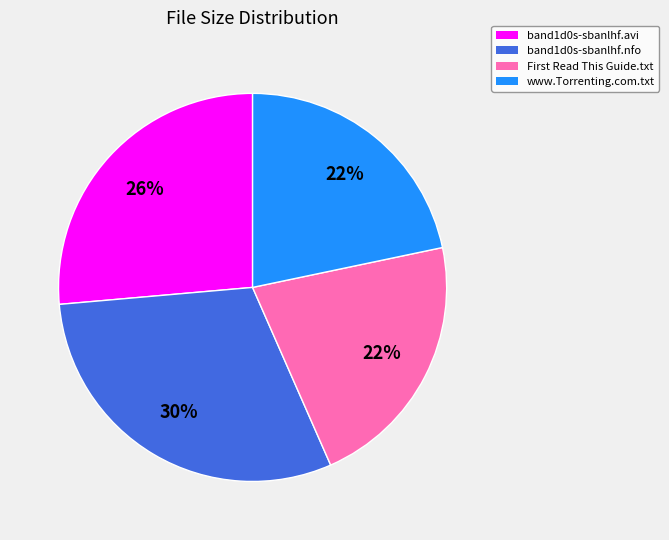

Does any single category account for the majority?

No